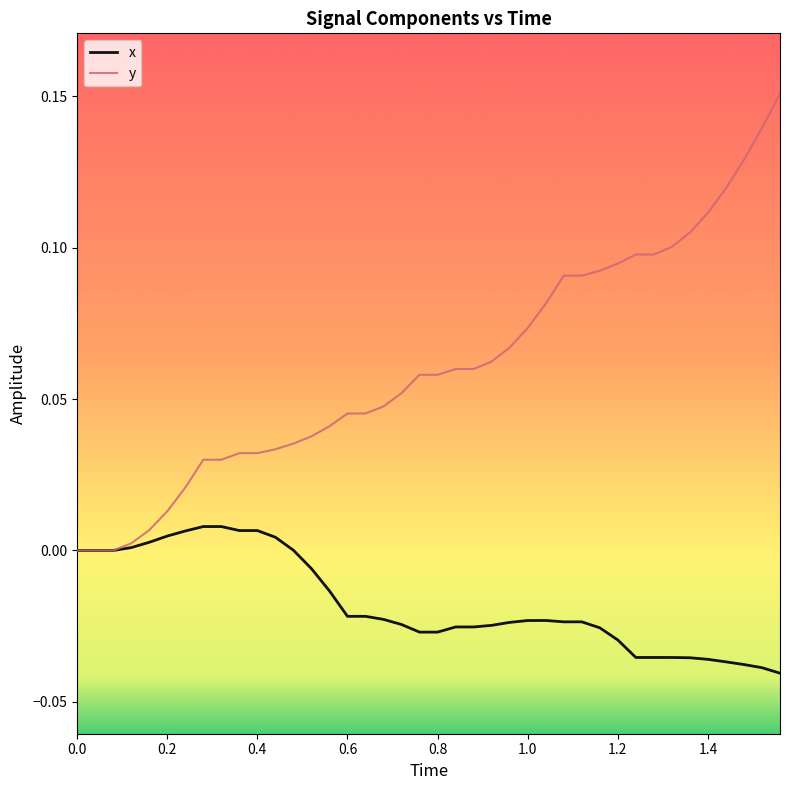

List the series in order of their peak value, highest first.

y, x